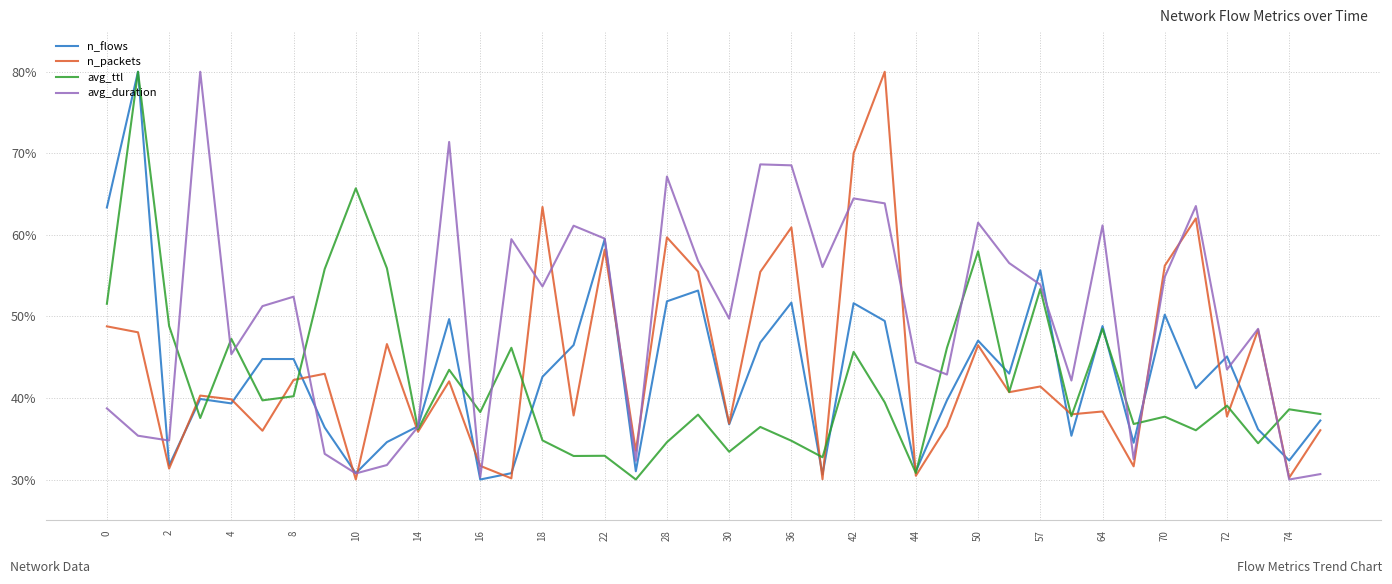

What is the smallest value displayed?

30.0